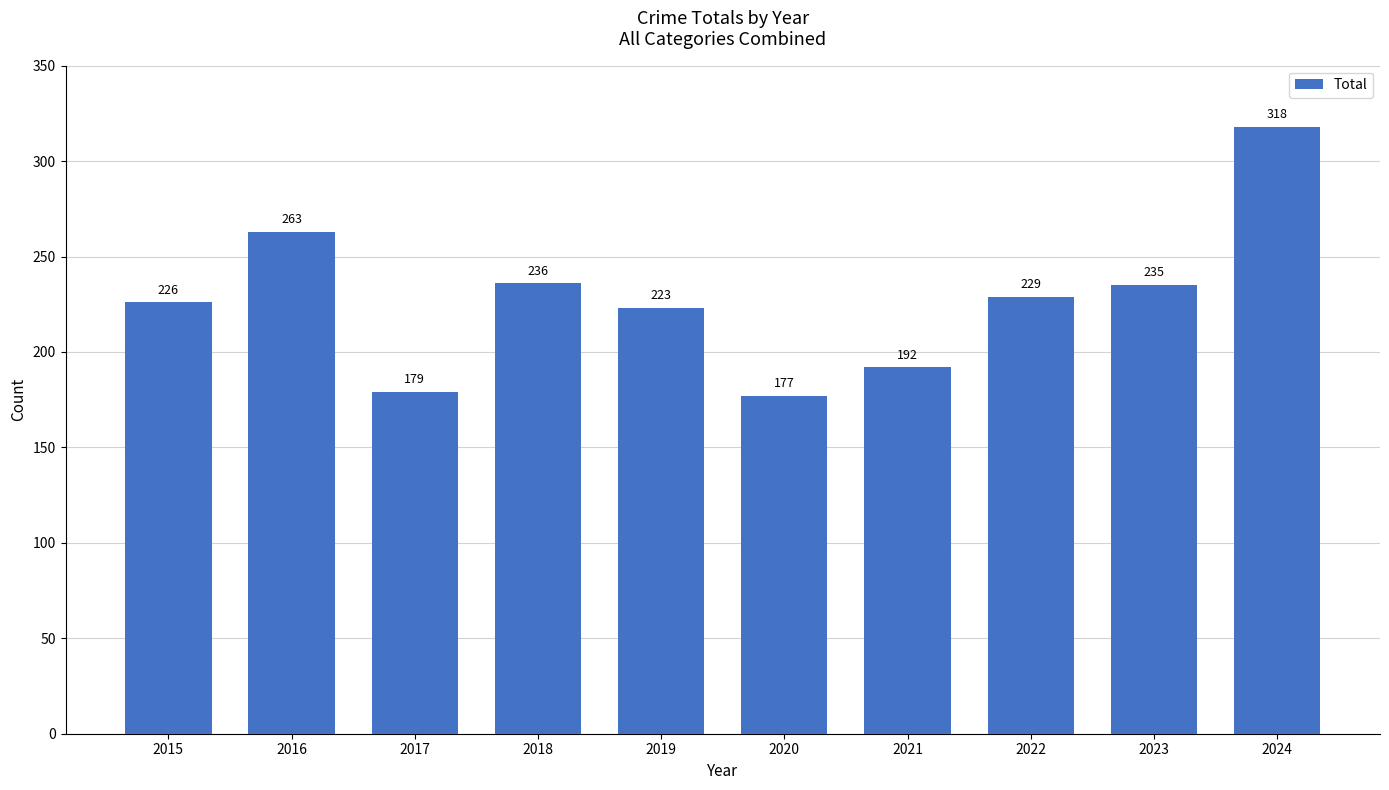

Between 2020 and 2022, which is larger?

2022